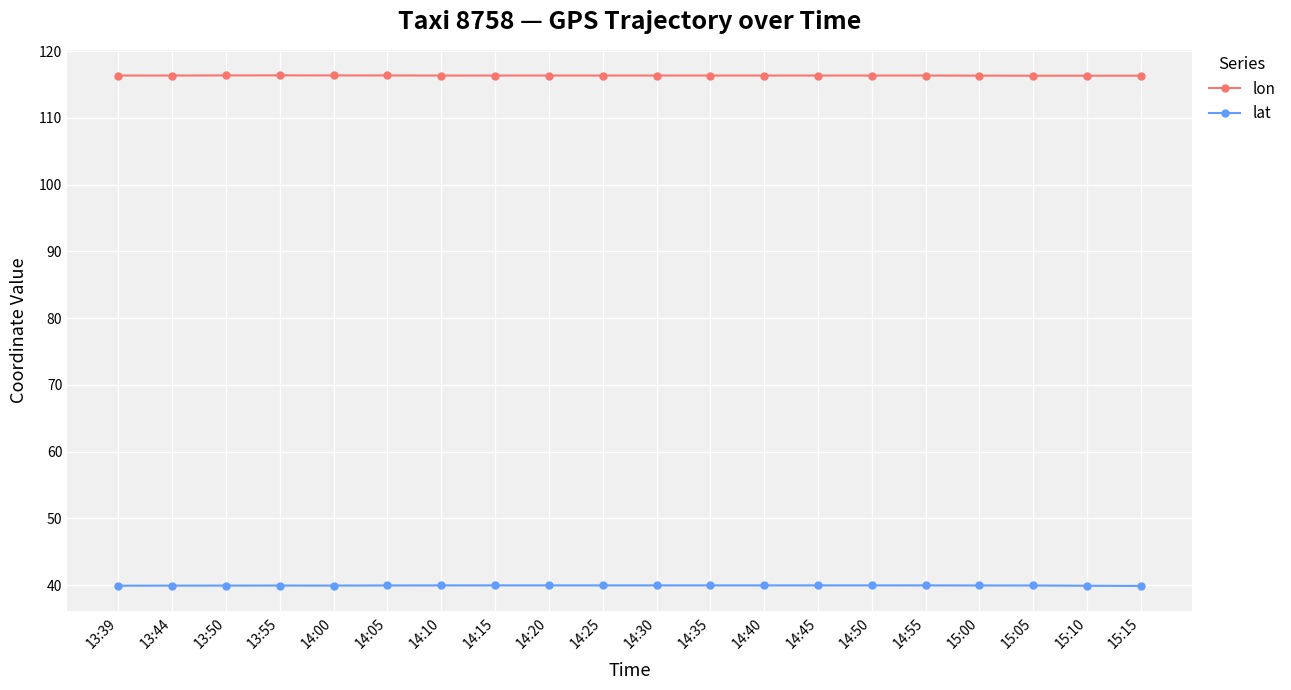

What is the spread (max minus min) of values at 15:15?

76.4